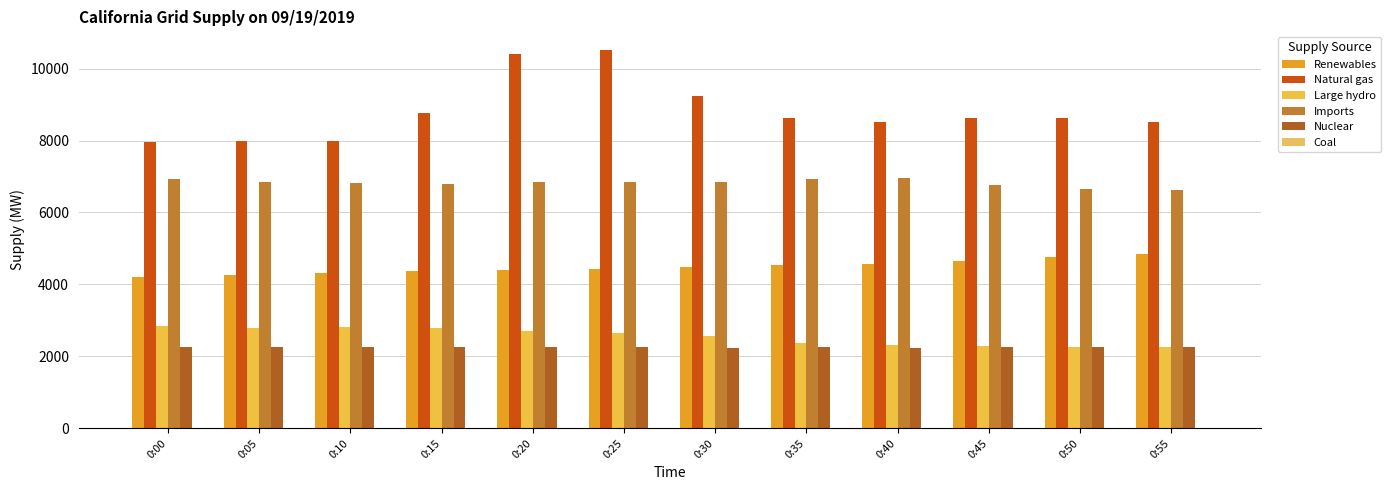

The Renewables series shows 7993 at 0:35. True or false?

False